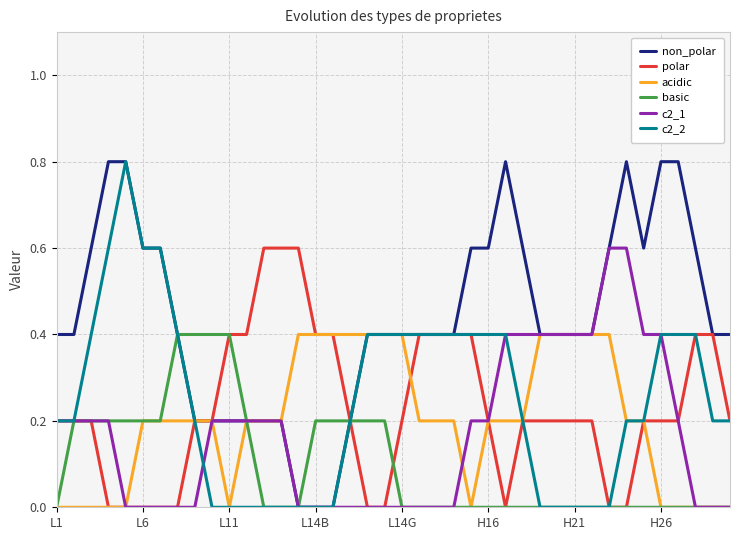

Which series has the largest total across all categories?

non_polar